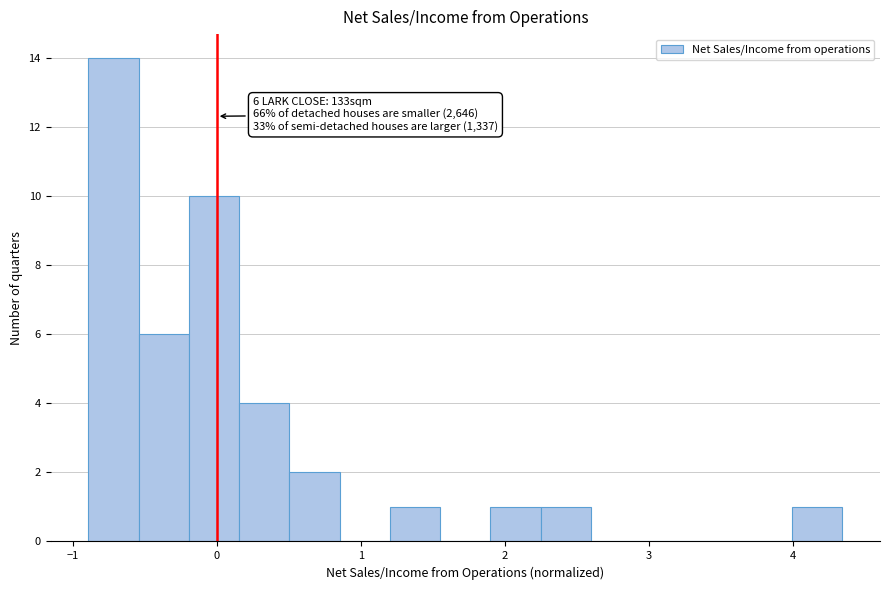

Read against the x-axis, roughly where is the centre of the tallest bar?

-0.7